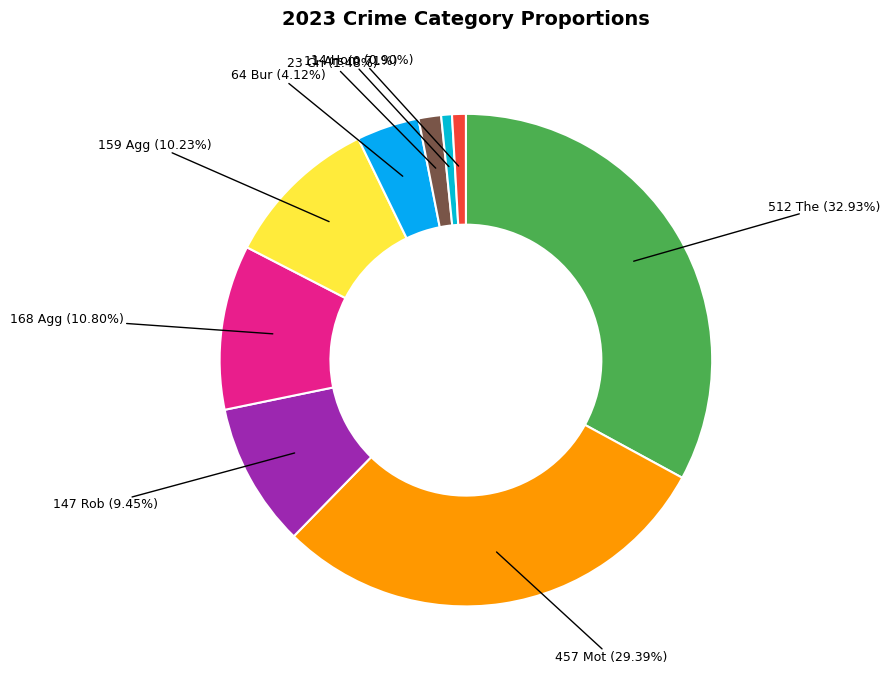

How many segments does this pie chart have?

9